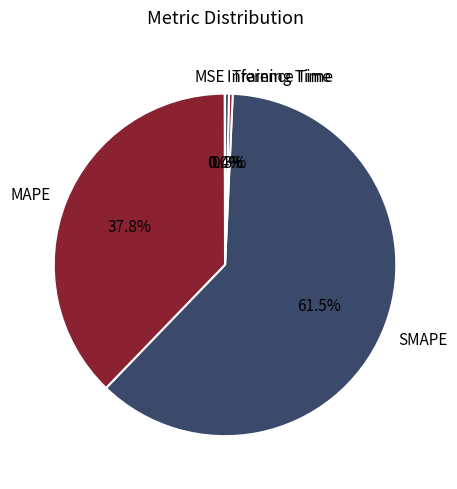

Is it true that Training Time is 9% of the pie?

False